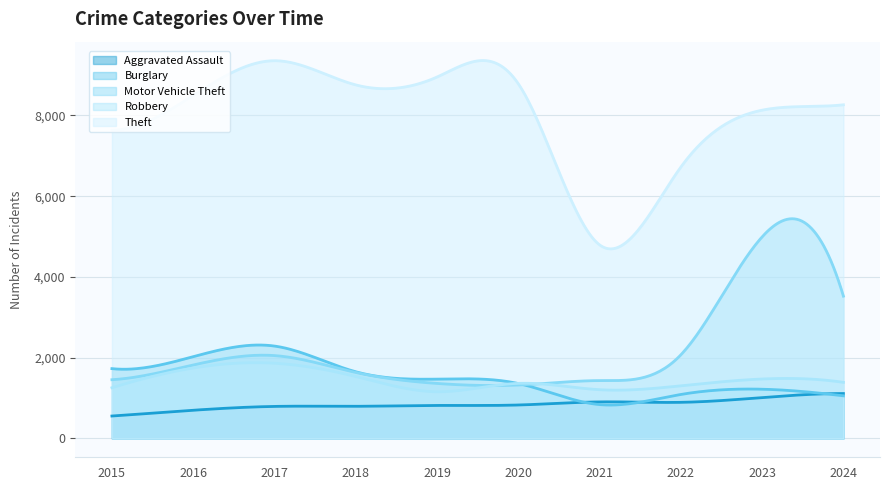

The value of Robbery at 2020 is 868. True or false?

False